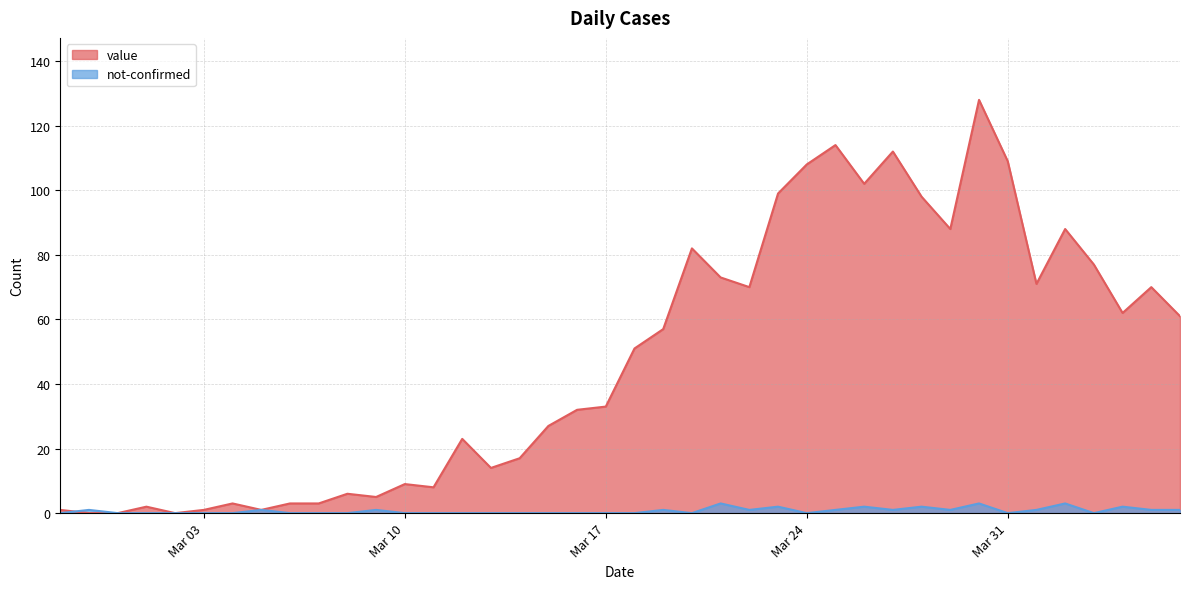

What is the label of the 18th point from the right?

2020-03-20